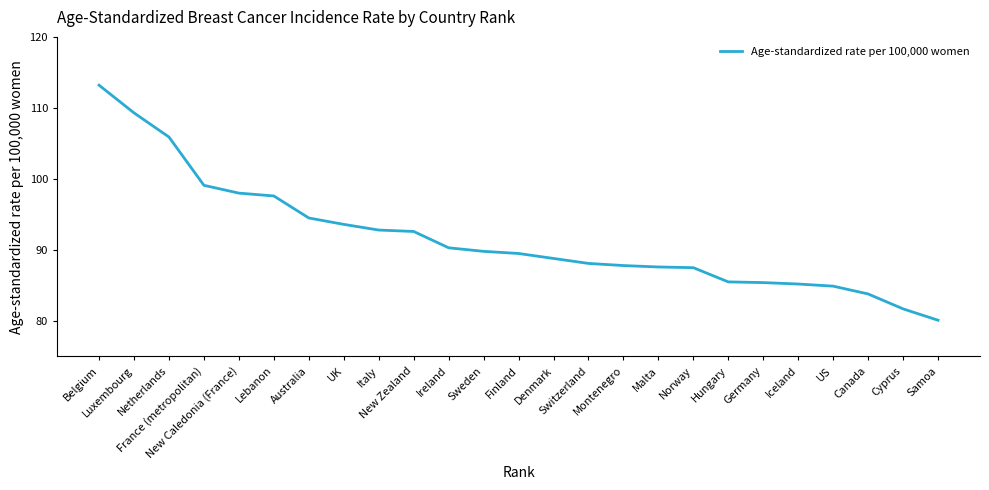

How many lines are shown in the chart?

1